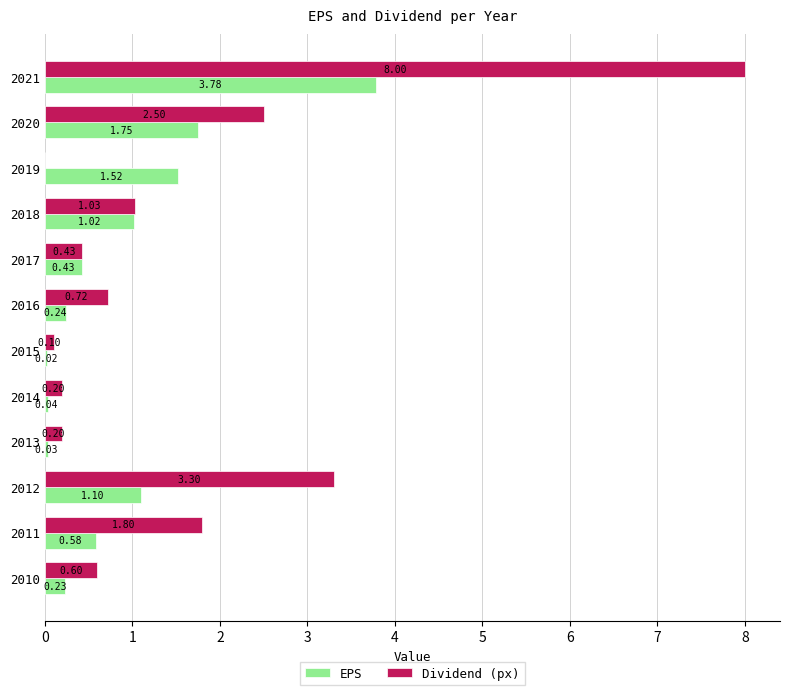

Which series changed the most between 2016 and 2019?

EPS